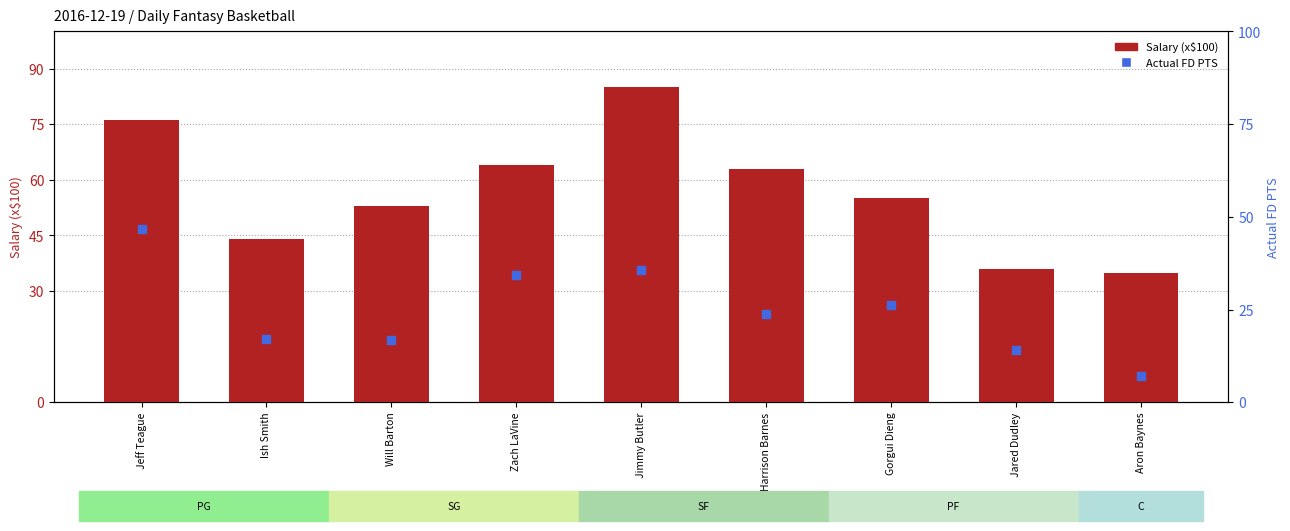

At which category is the sum across all series the highest?

Jeff Teague